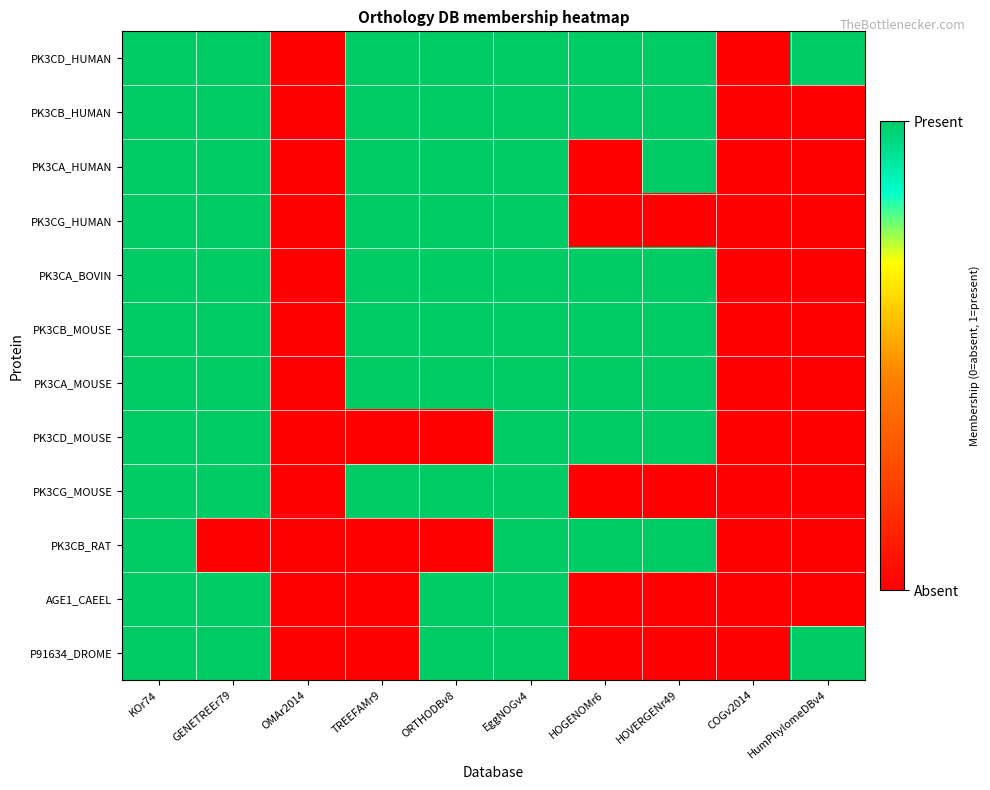

Reading right to left, transcribe all the data shown in this chart.

PK3CD_HUMAN: HumPhylomeDBv4=1	COGv2014=0	HOVERGENr49=1	HOGENOMr6=1	EggNOGv4=1	ORTHODBv8=1	TREEFAMr9=1	OMAr2014=0	GENETREEr79=1	KOr74=1
PK3CB_HUMAN: HumPhylomeDBv4=0	COGv2014=0	HOVERGENr49=1	HOGENOMr6=1	EggNOGv4=1	ORTHODBv8=1	TREEFAMr9=1	OMAr2014=0	GENETREEr79=1	KOr74=1
PK3CA_HUMAN: HumPhylomeDBv4=0	COGv2014=0	HOVERGENr49=1	HOGENOMr6=0	EggNOGv4=1	ORTHODBv8=1	TREEFAMr9=1	OMAr2014=0	GENETREEr79=1	KOr74=1
PK3CG_HUMAN: HumPhylomeDBv4=0	COGv2014=0	HOVERGENr49=0	HOGENOMr6=0	EggNOGv4=1	ORTHODBv8=1	TREEFAMr9=1	OMAr2014=0	GENETREEr79=1	KOr74=1
PK3CA_BOVIN: HumPhylomeDBv4=0	COGv2014=0	HOVERGENr49=1	HOGENOMr6=1	EggNOGv4=1	ORTHODBv8=1	TREEFAMr9=1	OMAr2014=0	GENETREEr79=1	KOr74=1
PK3CB_MOUSE: HumPhylomeDBv4=0	COGv2014=0	HOVERGENr49=1	HOGENOMr6=1	EggNOGv4=1	ORTHODBv8=1	TREEFAMr9=1	OMAr2014=0	GENETREEr79=1	KOr74=1
PK3CA_MOUSE: HumPhylomeDBv4=0	COGv2014=0	HOVERGENr49=1	HOGENOMr6=1	EggNOGv4=1	ORTHODBv8=1	TREEFAMr9=1	OMAr2014=0	GENETREEr79=1	KOr74=1
PK3CD_MOUSE: HumPhylomeDBv4=0	COGv2014=0	HOVERGENr49=1	HOGENOMr6=1	EggNOGv4=1	ORTHODBv8=0	TREEFAMr9=0	OMAr2014=0	GENETREEr79=1	KOr74=1
PK3CG_MOUSE: HumPhylomeDBv4=0	COGv2014=0	HOVERGENr49=0	HOGENOMr6=0	EggNOGv4=1	ORTHODBv8=1	TREEFAMr9=1	OMAr2014=0	GENETREEr79=1	KOr74=1
PK3CB_RAT: HumPhylomeDBv4=0	COGv2014=0	HOVERGENr49=1	HOGENOMr6=1	EggNOGv4=1	ORTHODBv8=0	TREEFAMr9=0	OMAr2014=0	GENETREEr79=0	KOr74=1
AGE1_CAEEL: HumPhylomeDBv4=0	COGv2014=0	HOVERGENr49=0	HOGENOMr6=0	EggNOGv4=1	ORTHODBv8=1	TREEFAMr9=0	OMAr2014=0	GENETREEr79=1	KOr74=1
P91634_DROME: HumPhylomeDBv4=1	COGv2014=0	HOVERGENr49=0	HOGENOMr6=0	EggNOGv4=1	ORTHODBv8=1	TREEFAMr9=0	OMAr2014=0	GENETREEr79=1	KOr74=1